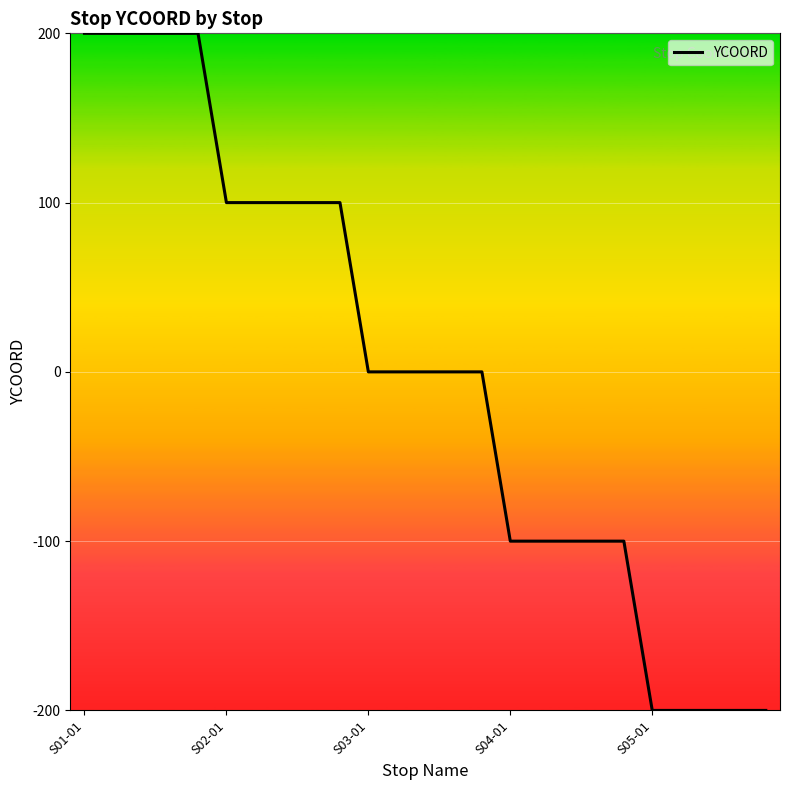

What is the greatest value displayed?

200